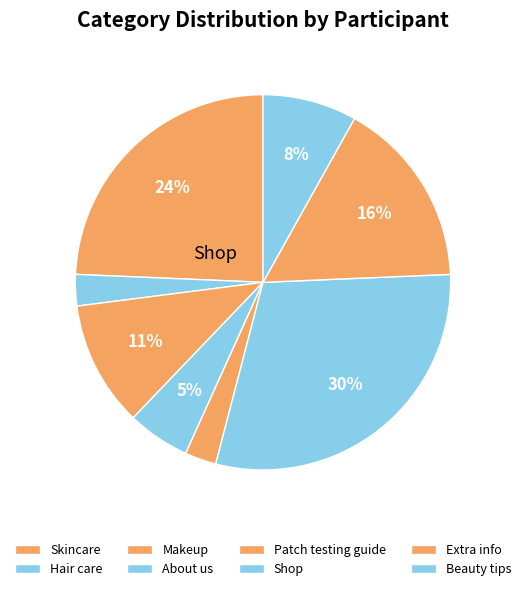

What is the change in value from Skincare to Beauty tips?

-4